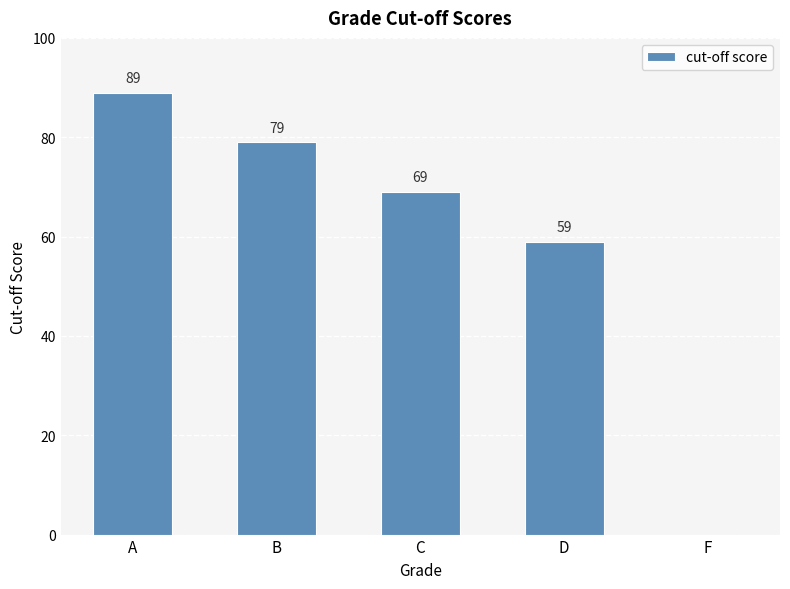

Are the bars horizontal?

No